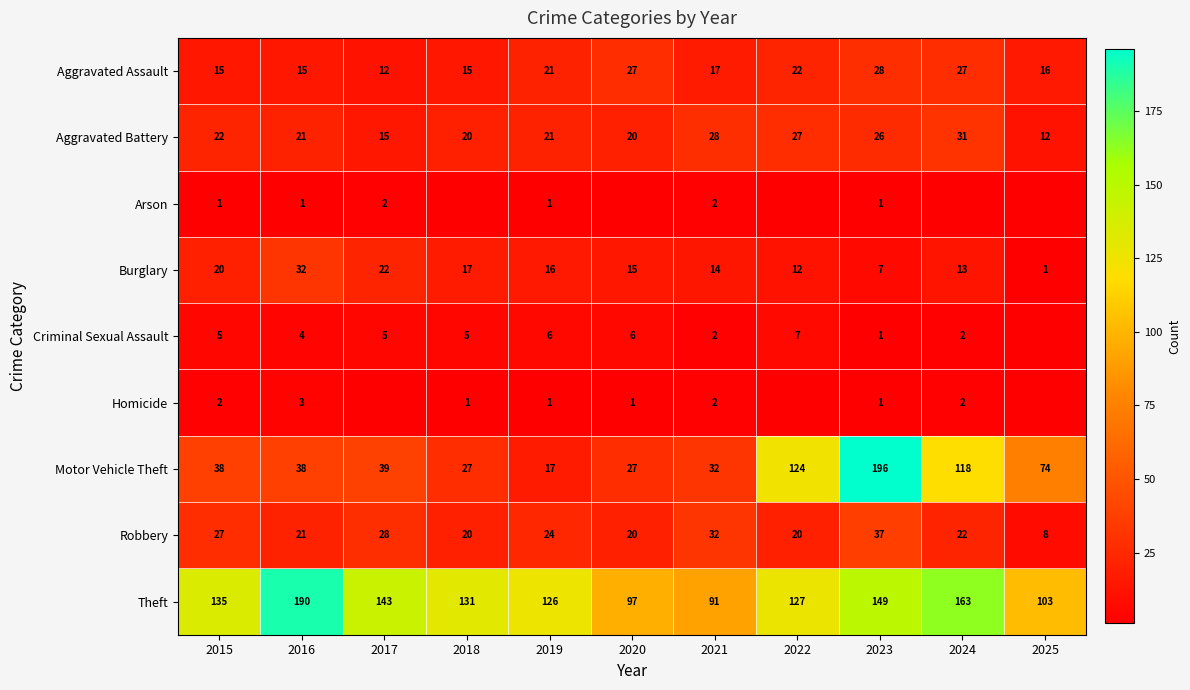

What is the average value of the Robbery series?

24